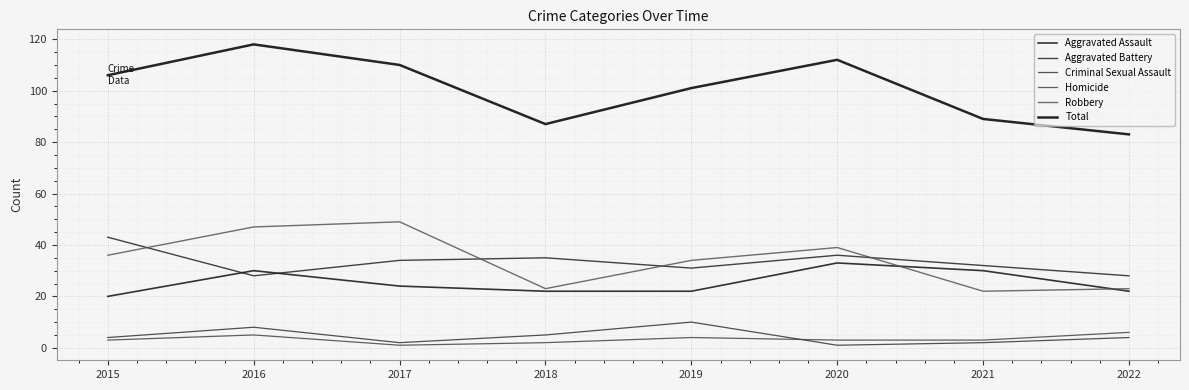

What value does the Robbery series have at 2017?

49